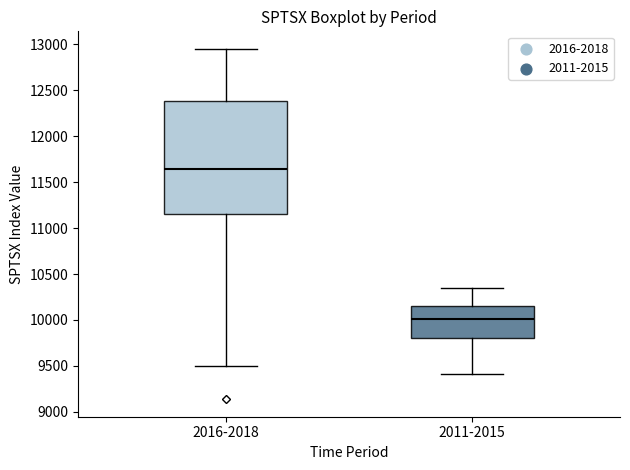

Reading left to right, transcribe this box plot: for each box, give where its median line is, the range the box spans, and where its two whiskers end, as read against the y-axis. The values are not printed on the chart, so give them approximately, as read against the axis.

2016-2018: median 11650, box 11150 to 12400, whiskers 9500 to 12950
2011-2015: median 10000, box 9800 to 10150, whiskers 9400 to 10350